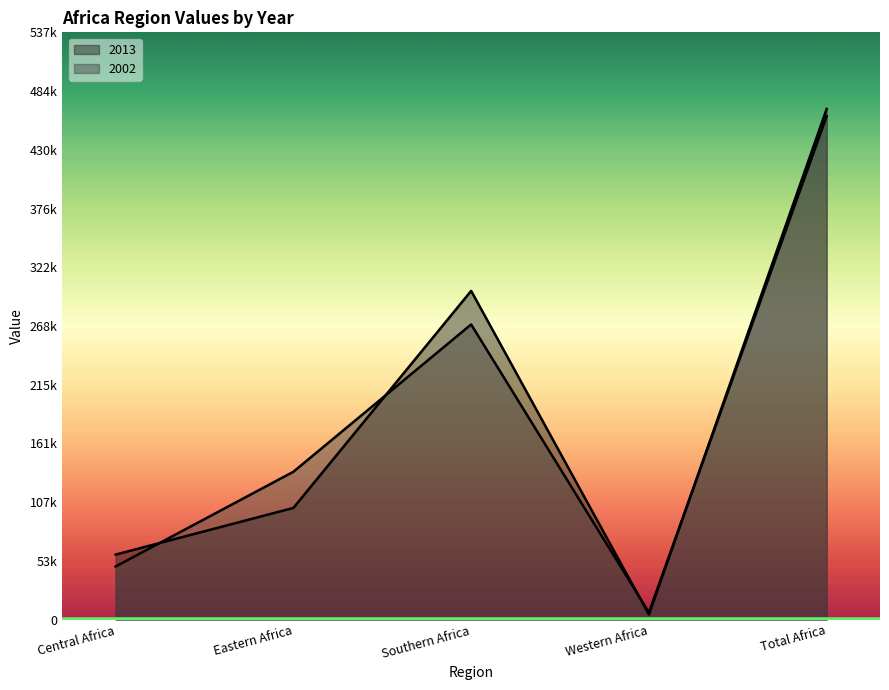

What is the spread (max minus min) of values at Central Africa?

10874